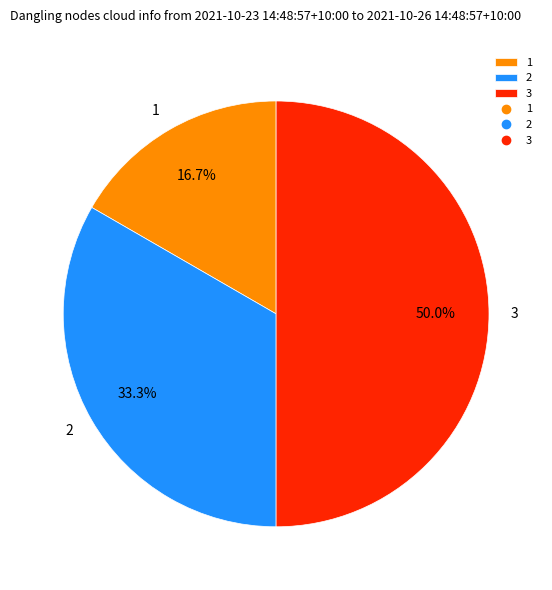

Which slice is the smallest?

1